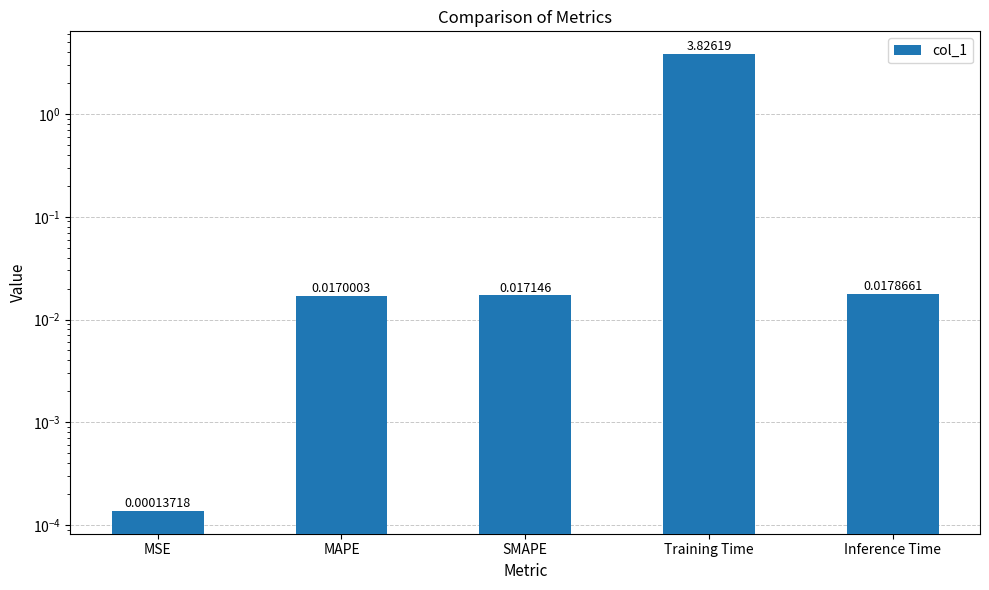

Rank the categories by value from highest to lowest.

Training Time, Inference Time, SMAPE, MAPE, MSE